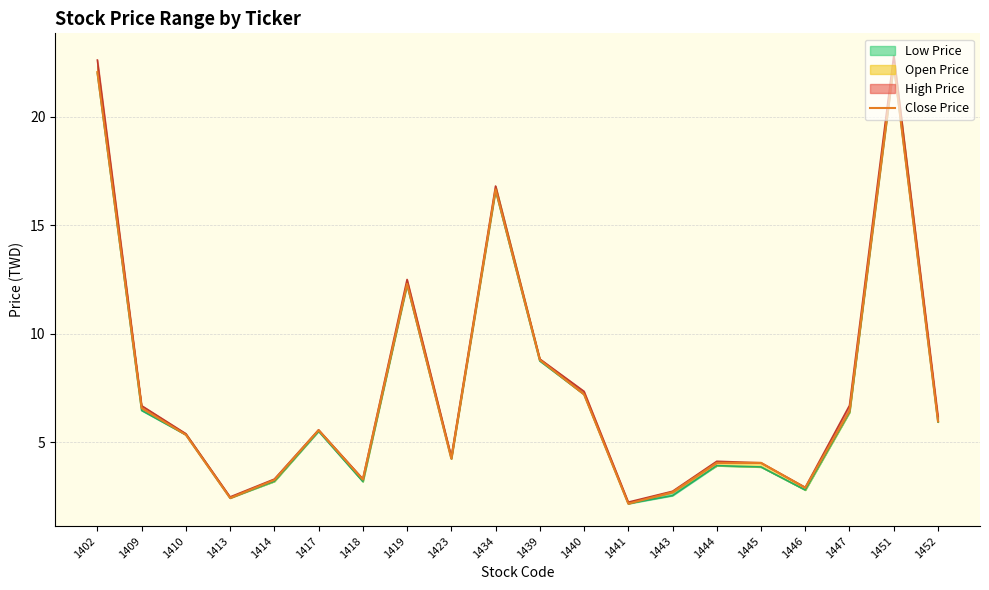

What is the average value?

7.4